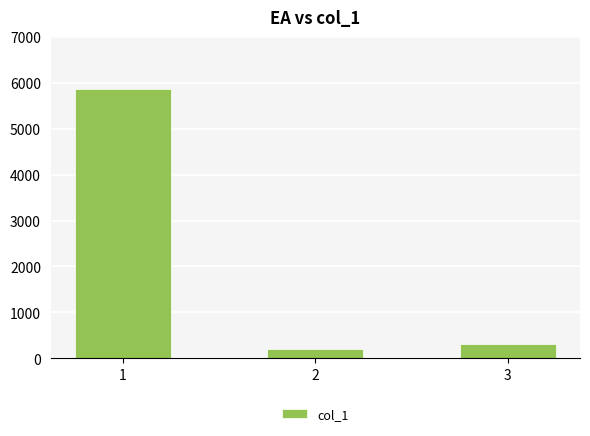

Which label corresponds to the smallest value in the chart?

2